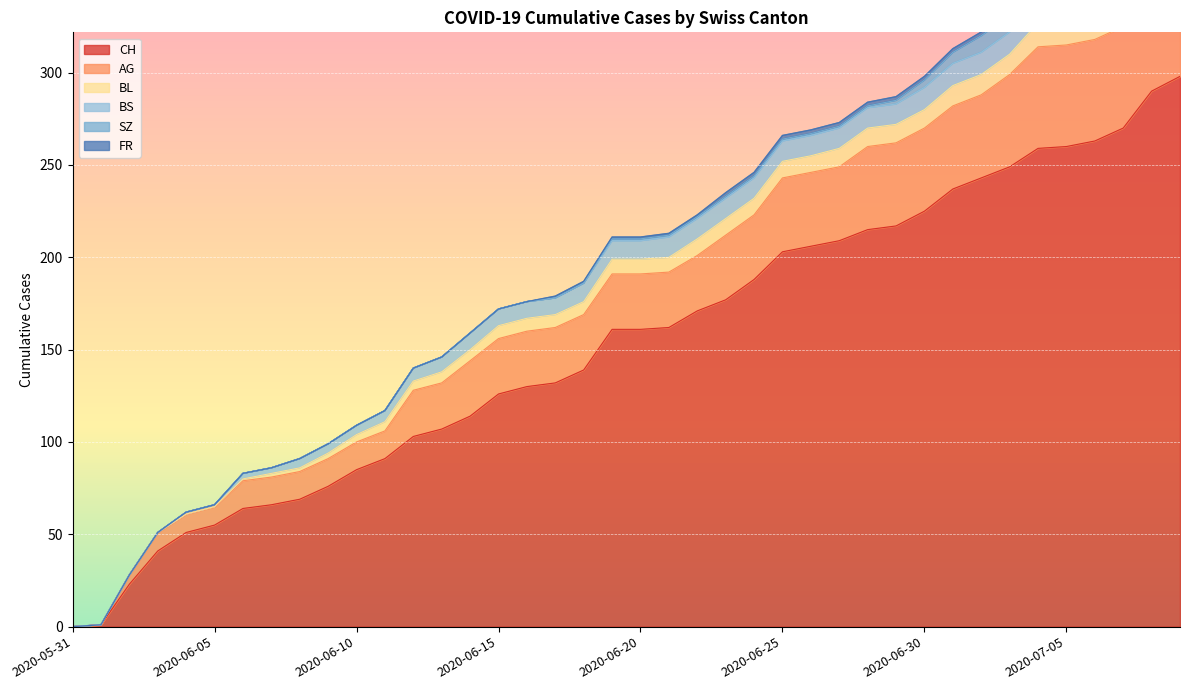

How many distinct data groups are displayed?

6